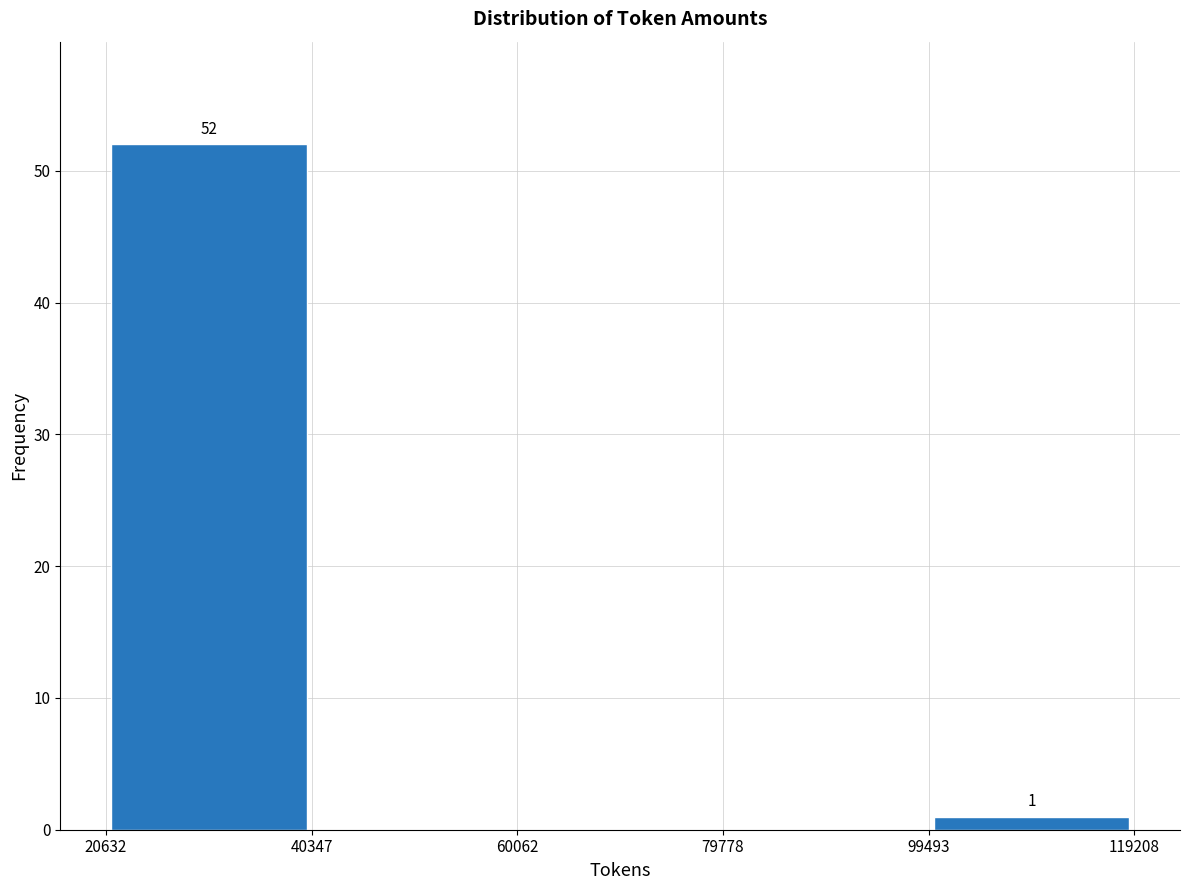

Which range on the x-axis has the tallest bar?

20632 to 40347